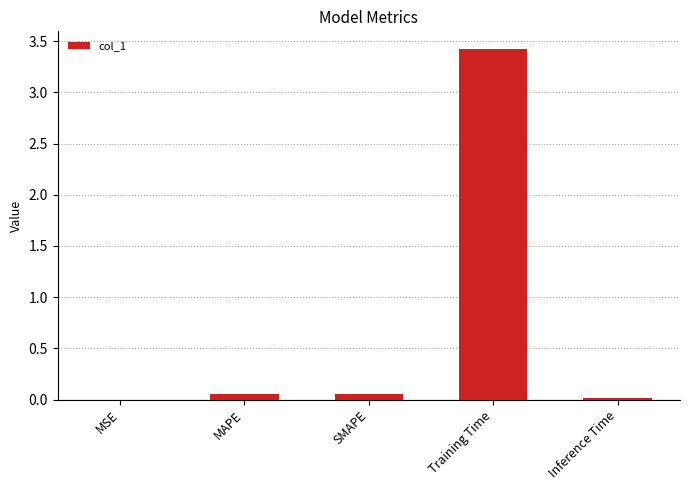

What is the change in value from SMAPE to Training Time?

+3.4